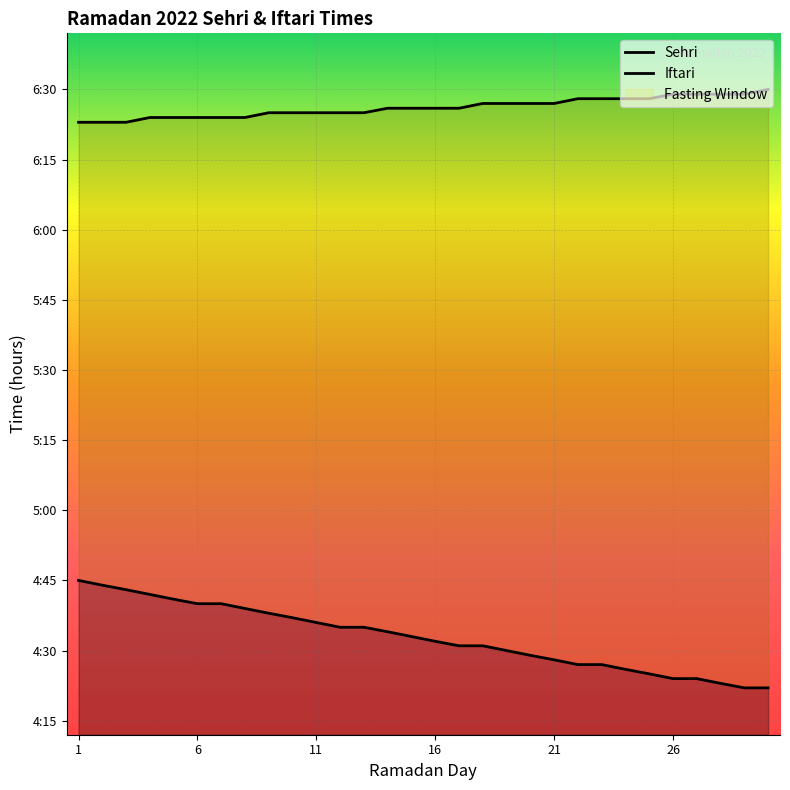

True or false: Iftari and Sehri cross at least once.

False